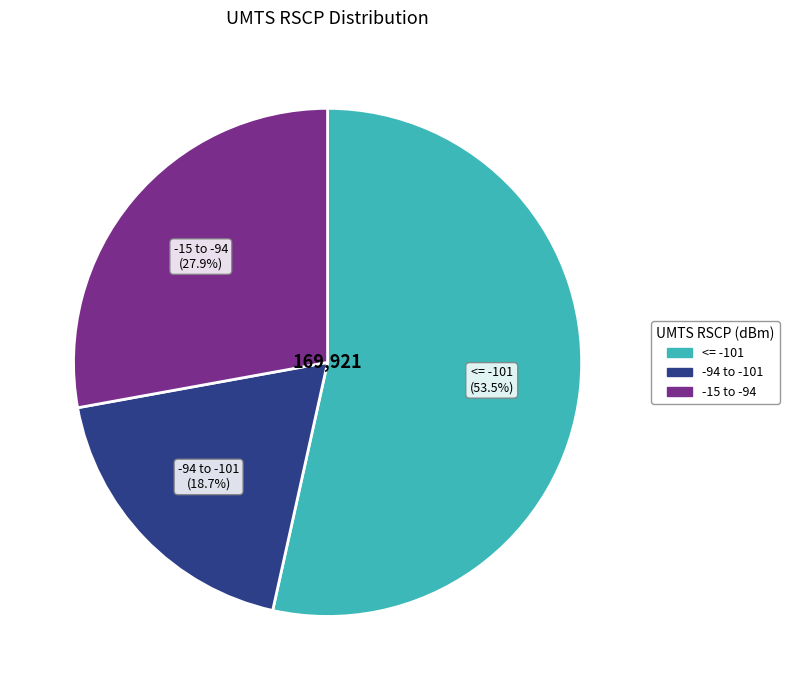

Approximately how many times larger is the value at -94 to -101 compared to -15 to -94?

0.7